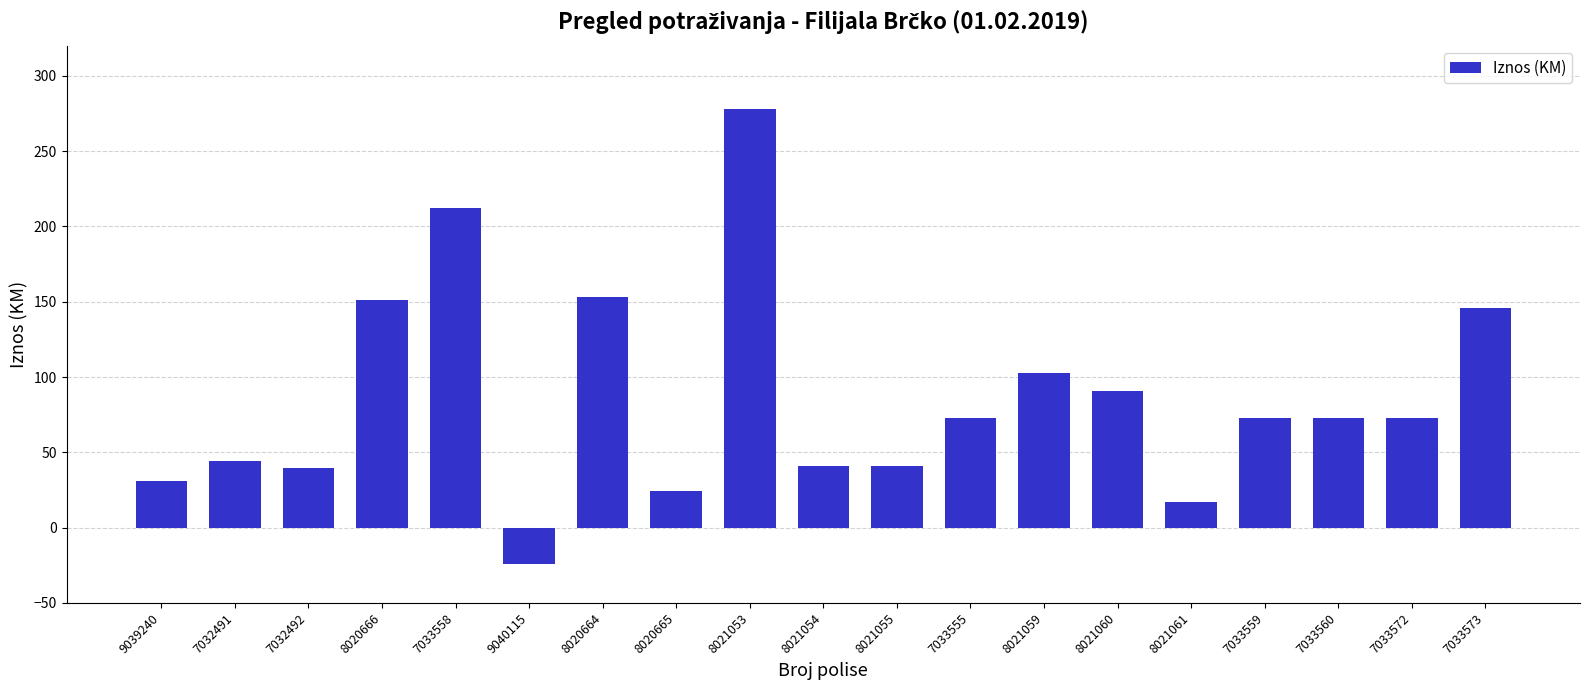

Which category has the highest value across all series?

8021053